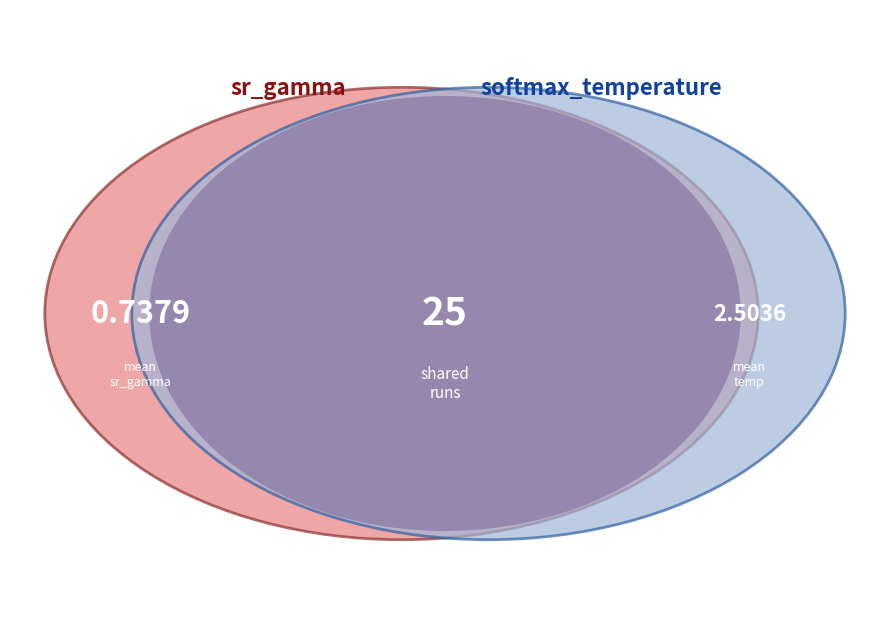

Rank the series by their maximum value, from highest to lowest.

softmax_temperature, sr_gamma